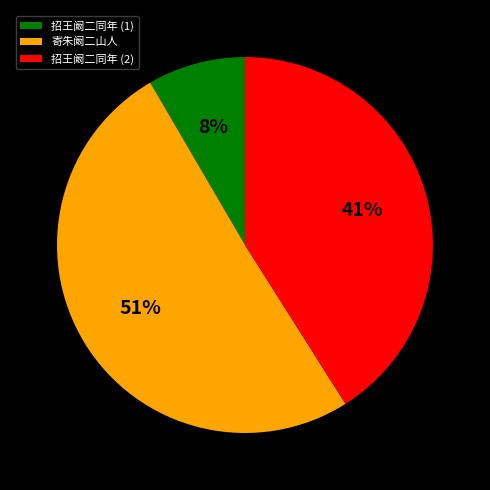

Is there a majority slice in this chart?

Yes